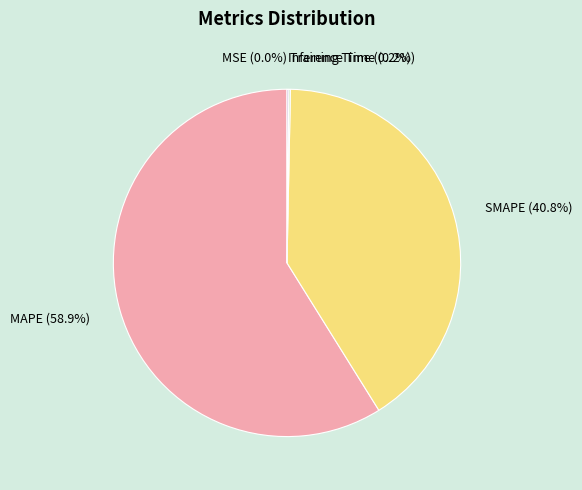

Which has a higher value, MAPE (58.9%) or SMAPE (40.8%)?

MAPE (58.9%)